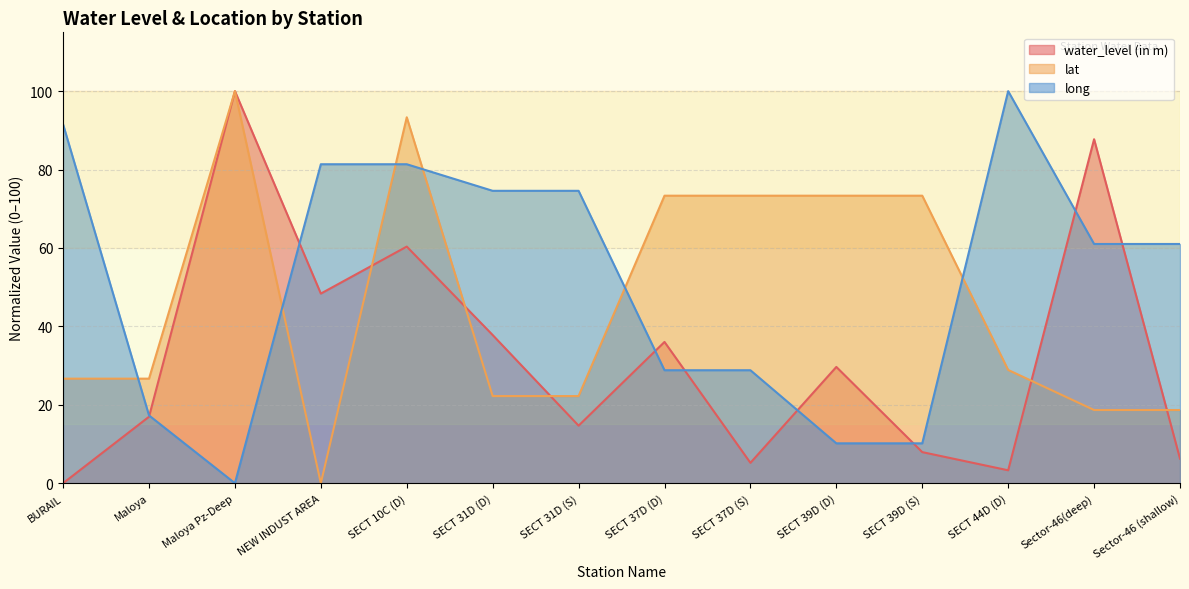

What is the approximate value of long at SECT 39D (D)?

10.2